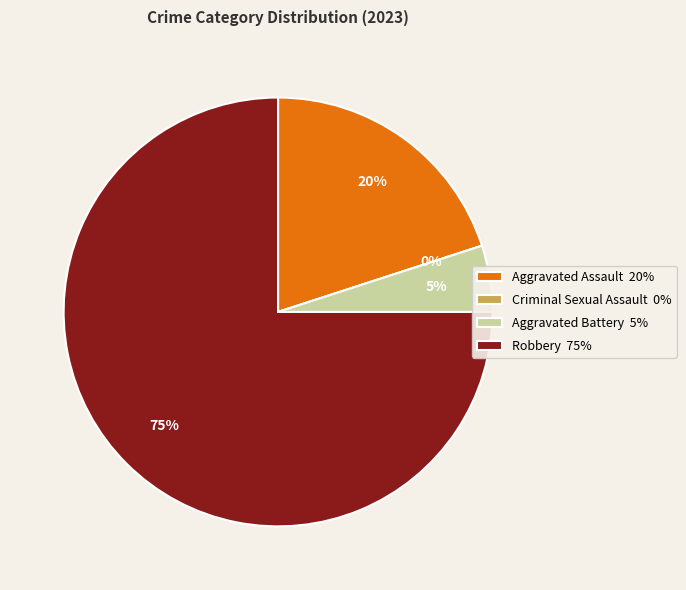

To the nearest percent, what portion does Aggravated Assault represent?

20%